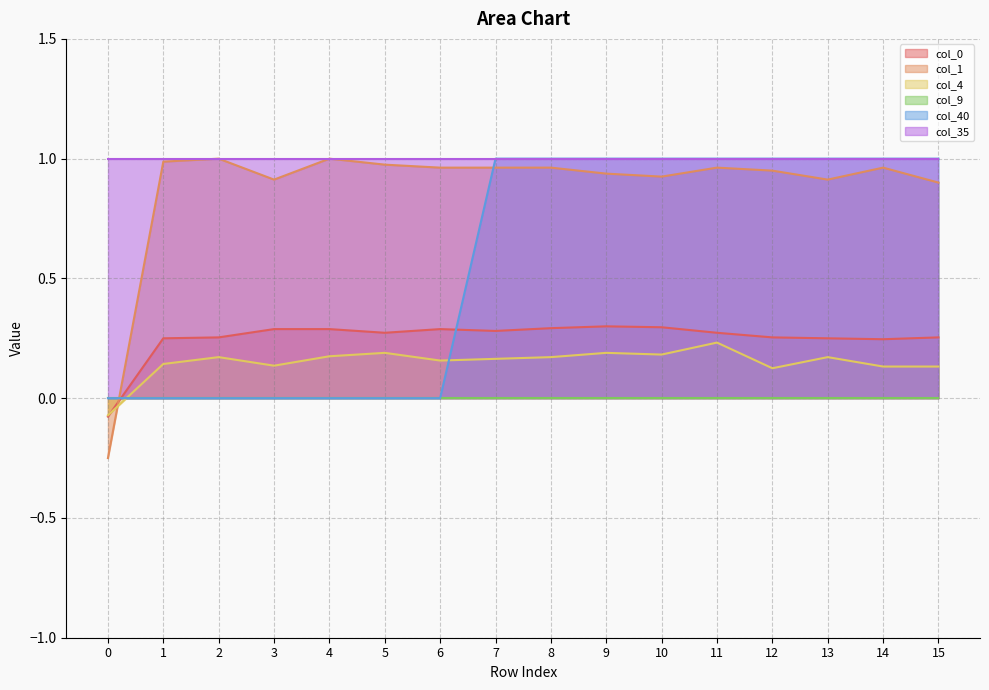

Which series has the largest range (max minus min)?

col_1